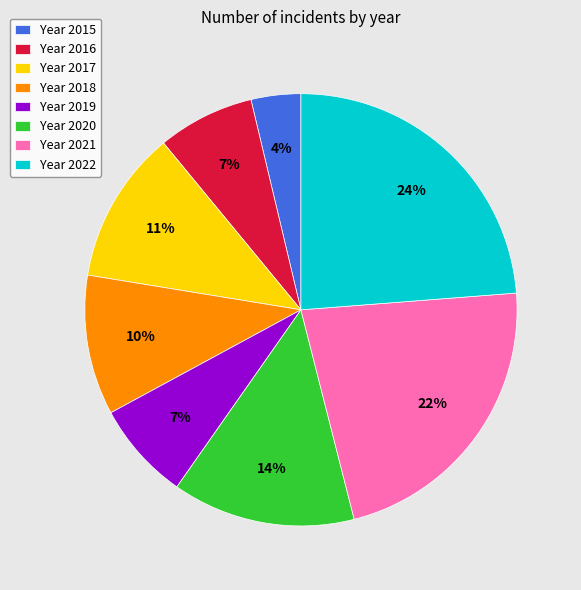

Is it true that Year 2020 is 22% of the pie?

False